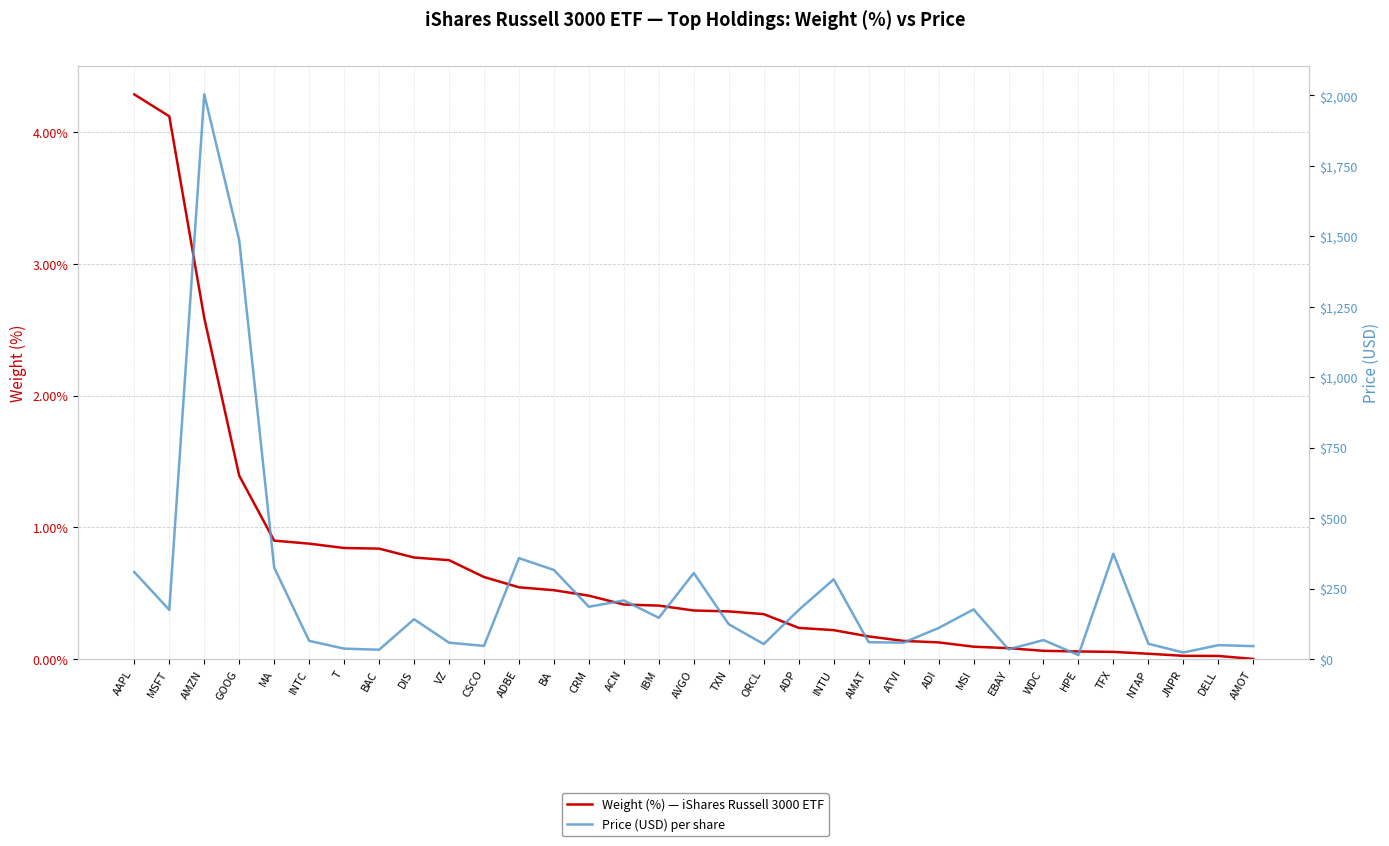

Reading left to right, extract all data points from this chart.

Weight (%) — iShares Russell 3000 ETF: AAPL=4.3	MSFT=4.1	AMZN=2.6	GOOG=1.4	MA=0.9	INTC=0.9	T=0.8	BAC=0.8	DIS=0.8	VZ=0.8	CSCO=0.6	ADBE=0.5	BA=0.5	CRM=0.5	ACN=0.4	IBM=0.4	AVGO=0.4	TXN=0.4	ORCL=0.3	ADP=0.2	INTU=0.2	AMAT=0.2	ATVI=0.1	ADI=0.1	MSI=0.1	EBAY=0.1	WDC=0.1	HPE=0.1	TFX=0.1	NTAP=0.0	JNPR=0.0	DELL=0.0	AMOT=0.0
Price (USD) per share: AAPL=308.7	MSFT=174.4	AMZN=2004.2	GOOG=1485.9	MA=324.5	INTC=64.4	T=37.0	BAC=33.0	DIS=141.3	VZ=58.0	CSCO=46.5	ADBE=358.0	BA=316.0	CRM=185.4	ACN=207.8	IBM=146.3	AVGO=305.2	TXN=123.4	ORCL=53.1	ADP=173.9	INTU=282.8	AMAT=59.7	ATVI=58.2	ADI=110.0	MSI=176.0	EBAY=34.4	WDC=67.2	HPE=14.1	TFX=373.7	NTAP=54.0	JNPR=23.1	DELL=49.2	AMOT=45.8